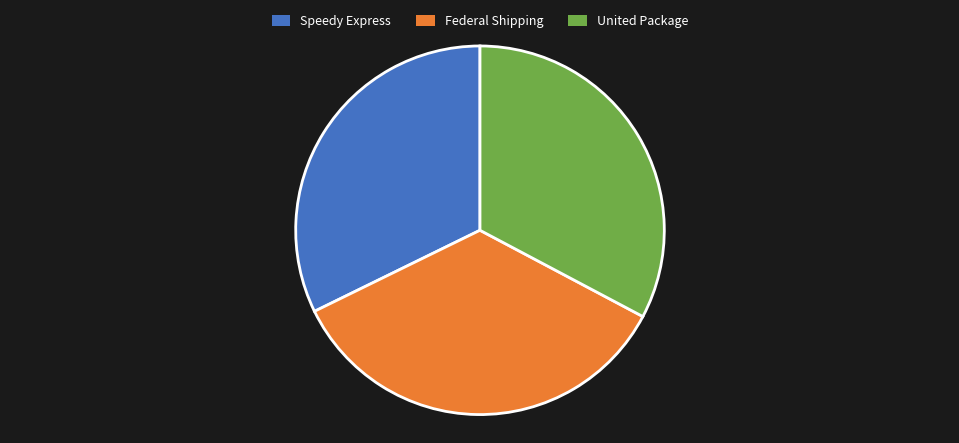

True or false: United Package accounts for 33% of the total.

True